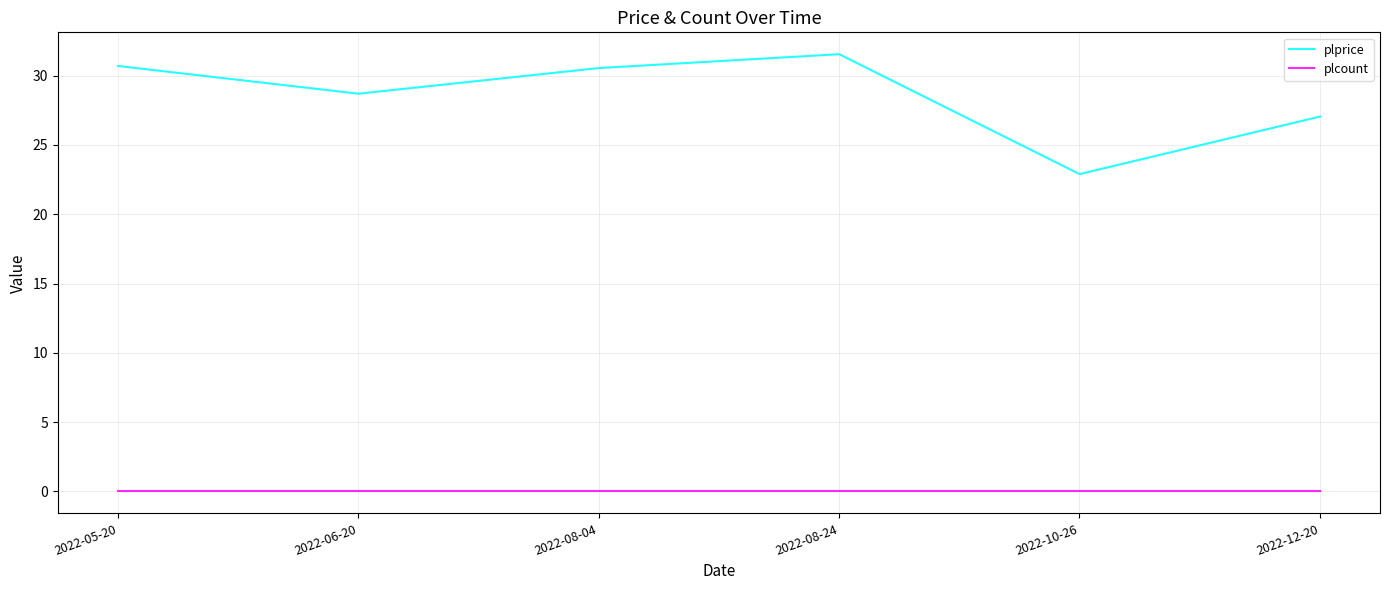

Which series has the widest spread of values?

plprice